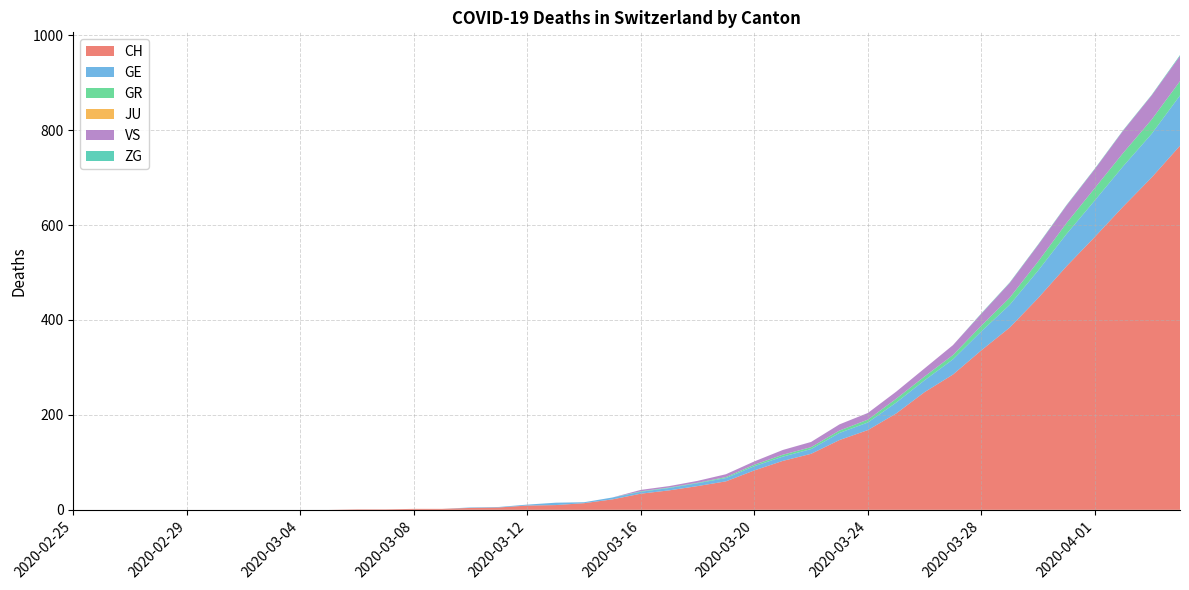

Reading right to left, extract all data points from this chart.

CH: 767	700	639	575	513	446	384	336	285	248	203	168	147	118	103	83	60	50	41	34	22	14	10	9	5	4	2	2	1	1	0	0	0	0	0	0	0	0	0	0
GE: 106	92	85	77	68	58	48	40	32	25	23	16	15	10	9	9	7	6	5	4	4	2	5	2	1	1	0	0	0	0	0	0	0	0	0	0	0	0	0	0
GR: 30	30	28	26	23	19	15	12	9	8	8	6	5	4	4	3	2	1	1	1	0	0	0	0	0	0	0	0	0	0	0	0	0	0	0	0	0	0	0	0
JU: 0	0	0	0	0	0	0	0	0	0	0	0	0	0	0	0	0	0	0	0	0	0	0	0	0	0	0	0	0	0	0	0	0	0	0	0	0	0	0	0
VS: 53	51	47	40	37	35	31	25	21	17	15	14	13	11	10	7	6	4	3	3	0	0	0	0	0	0	0	0	0	0	0	0	0	0	0	0	0	0	0	0
ZG: 2	1	1	1	1	1	1	1	0	0	0	0	0	0	0	0	0	0	0	0	0	0	0	0	0	0	0	0	0	0	0	0	0	0	0	0	0	0	0	0